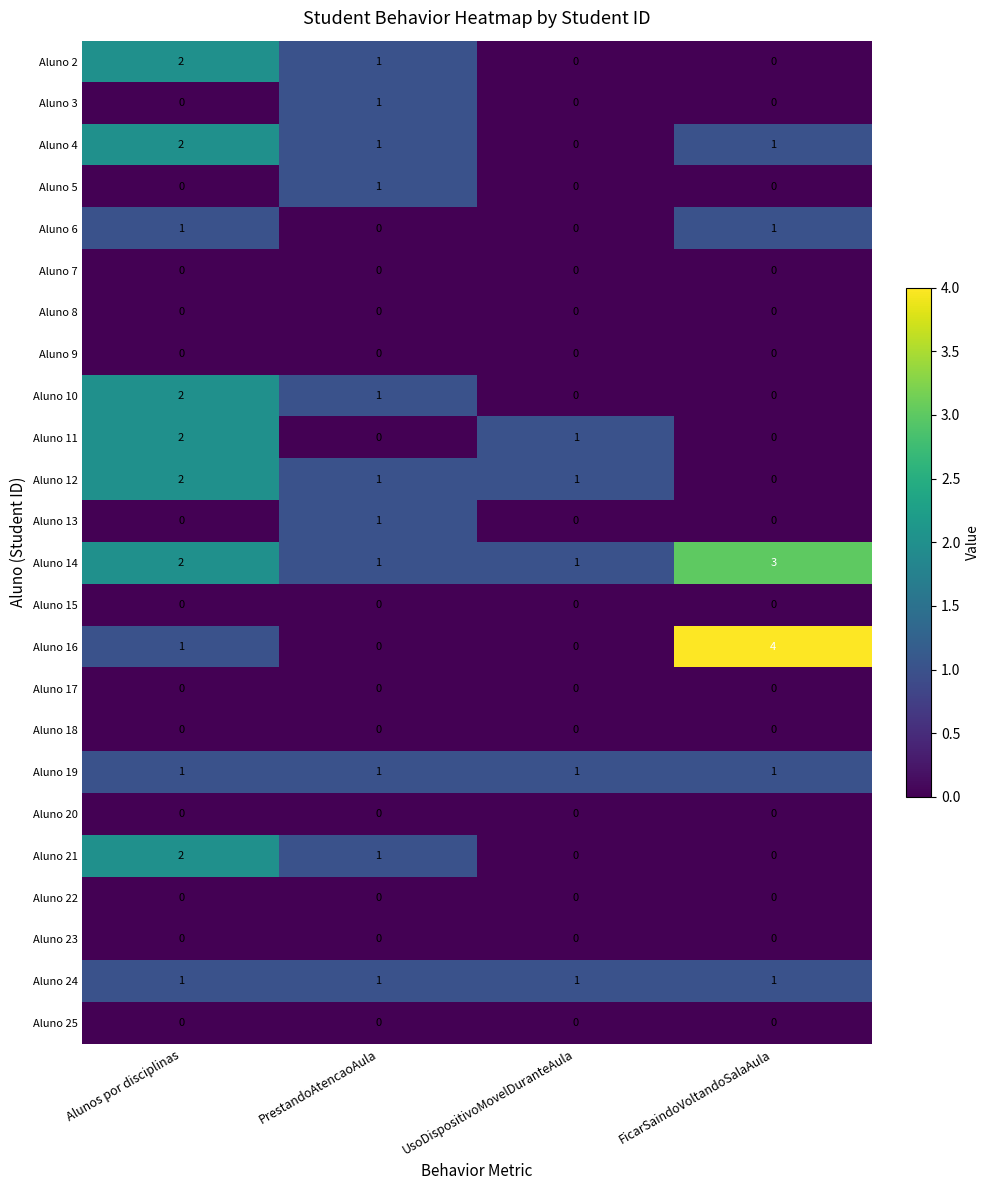

What is the greatest value displayed?

4